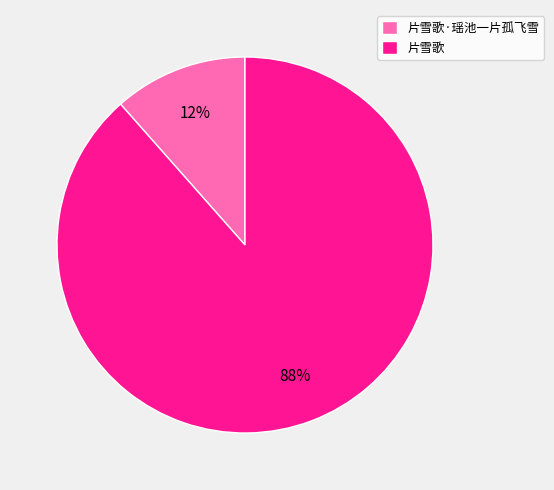

Count the number of slices in the pie.

2